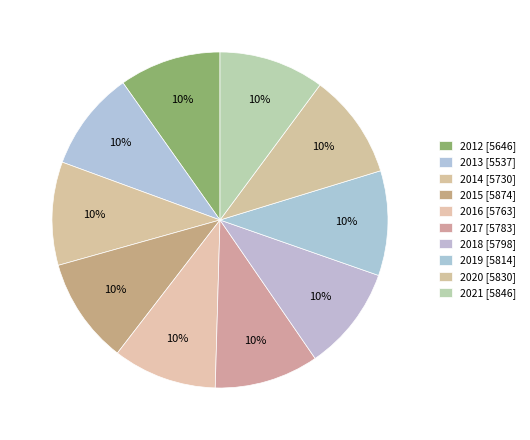

How many slices are in this pie chart?

10